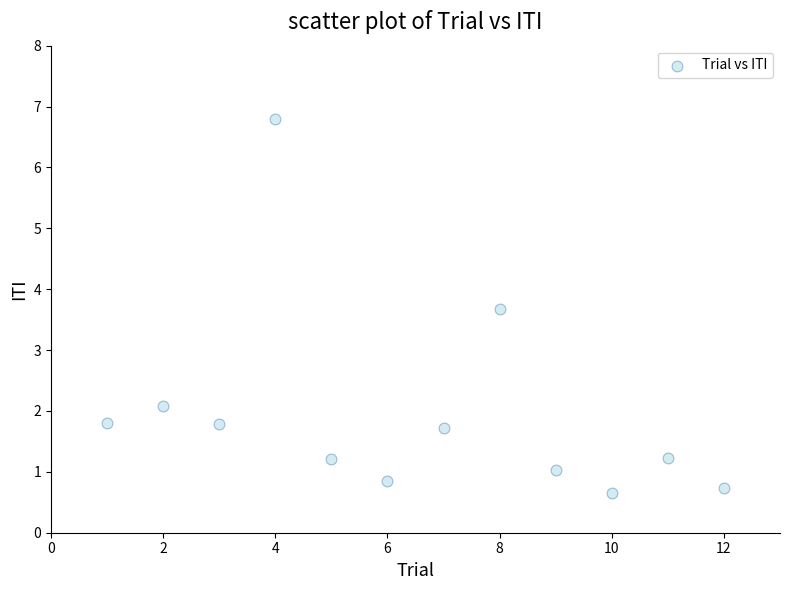

What Y value in the scatter plot is closest to 3?

3.7